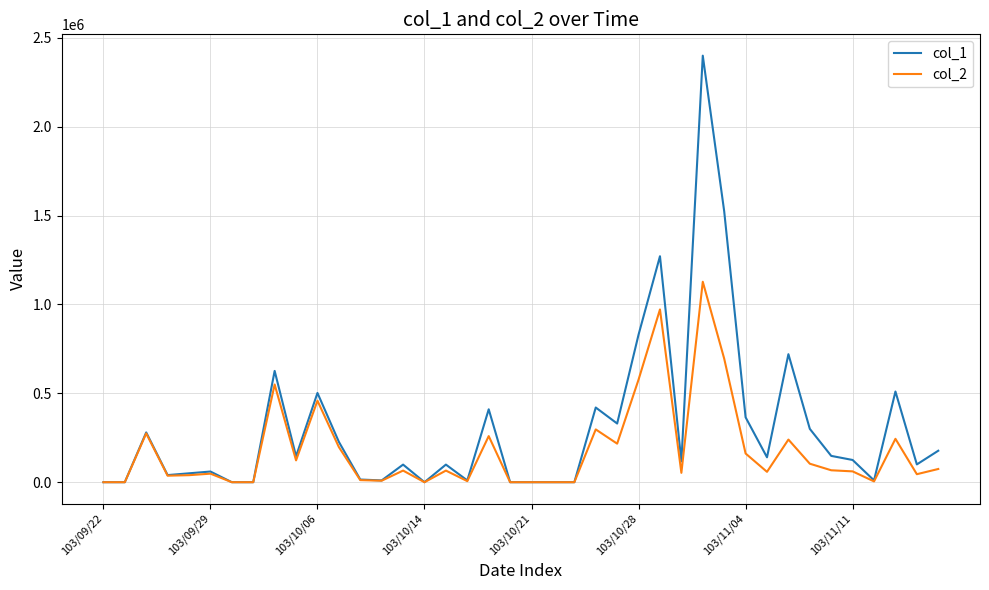

What is the difference between the maximum and minimum values in the col_1 series?

2399000